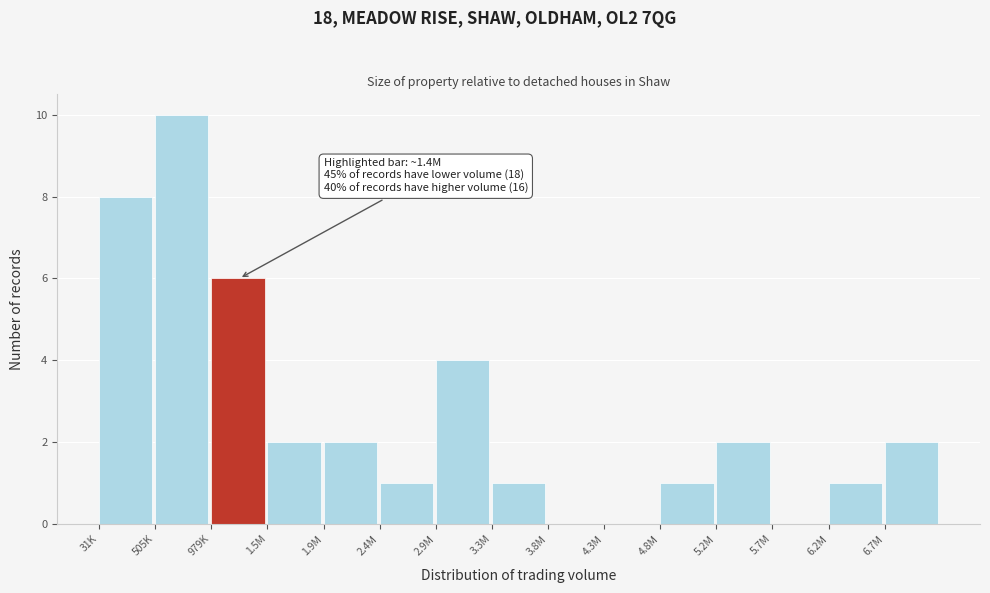

Reading left to right, what are all the values shown in this chart?

31K=8	505K=10	979K=6	1.5M=2	1.9M=2	2.4M=1	2.9M=4	3.3M=1	3.8M=0	4.3M=0	4.8M=1	5.2M=2	5.7M=0	6.2M=1	6.7M=2